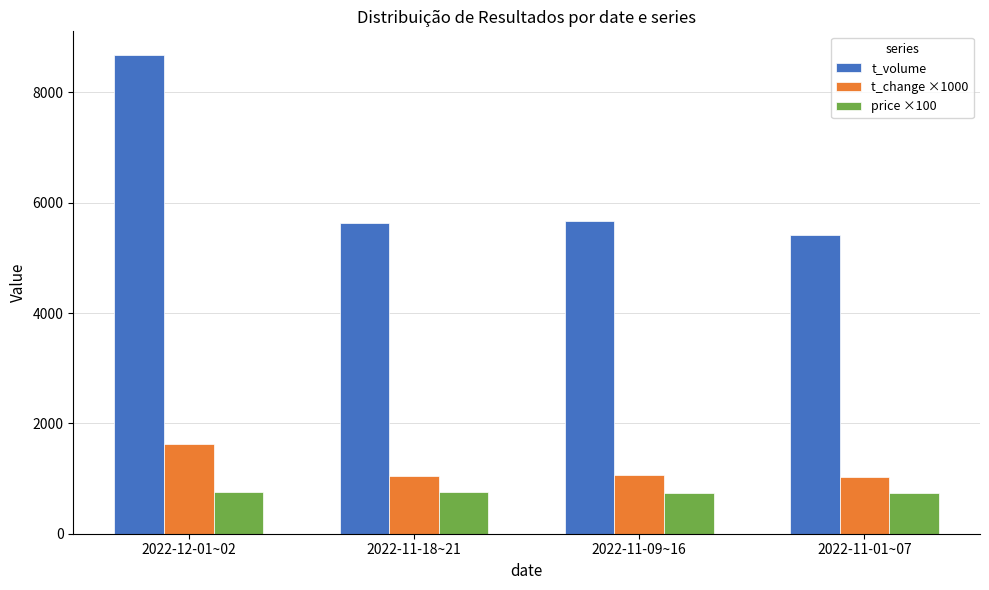

What is the highest value of the price ×100 series?

757.0